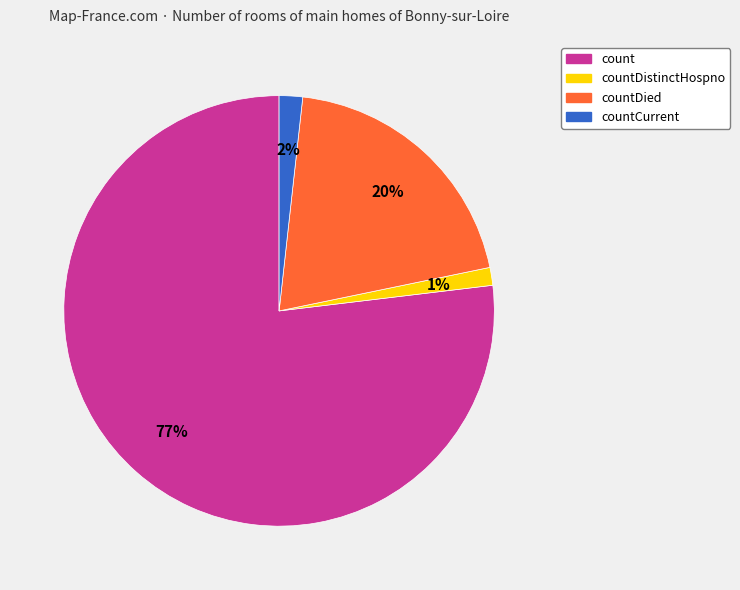

To the nearest percent, what is the average slice percentage?

25%